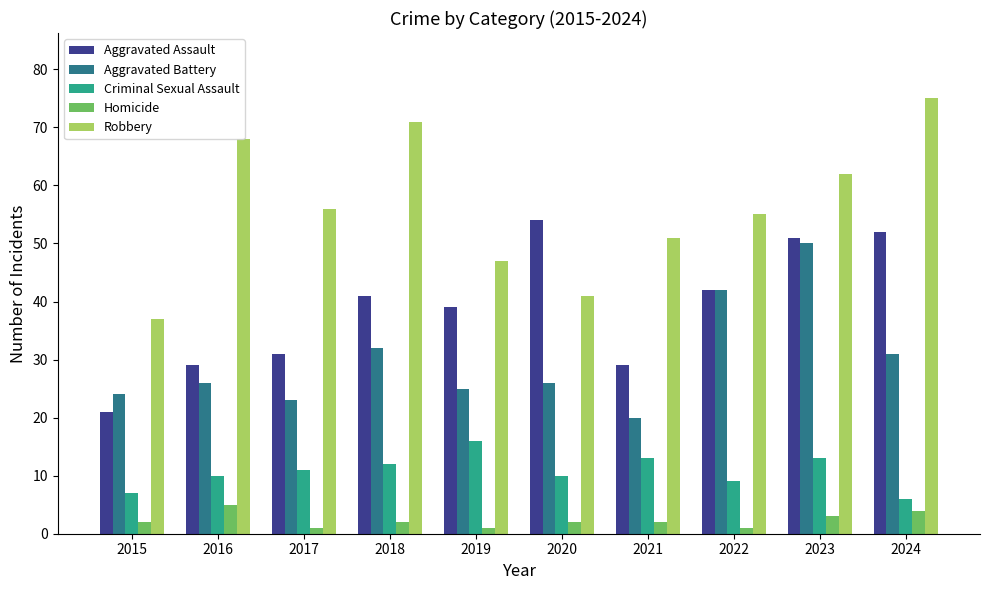

What is the approximate value of Criminal Sexual Assault at 2015?

7